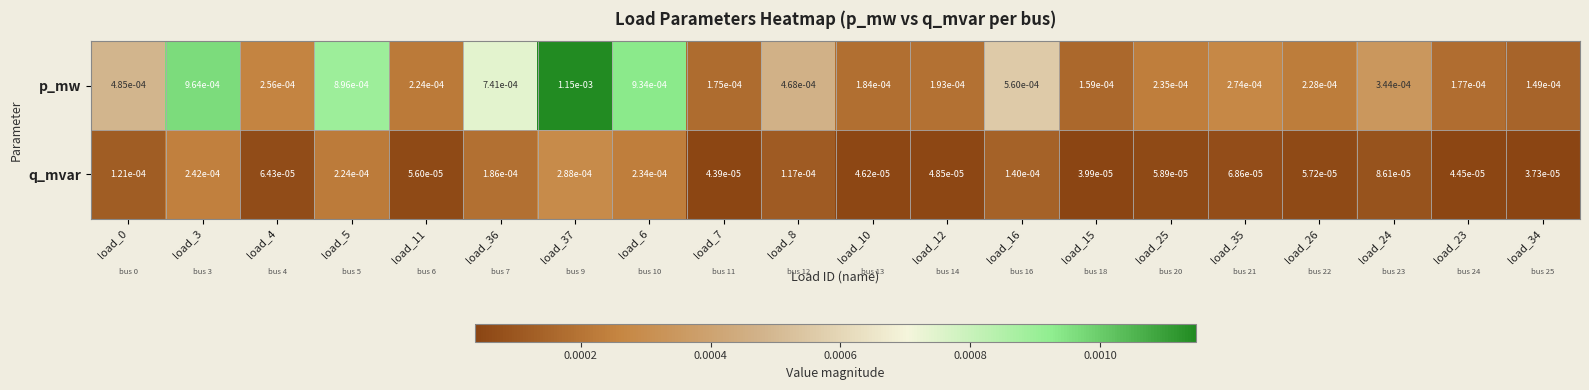

How many data points does each series have?

20